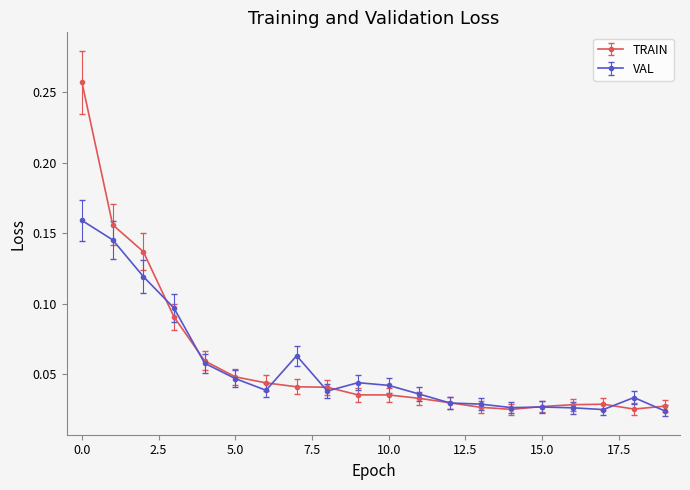

Rank the series by their maximum value, from lowest to highest.

VAL, TRAIN